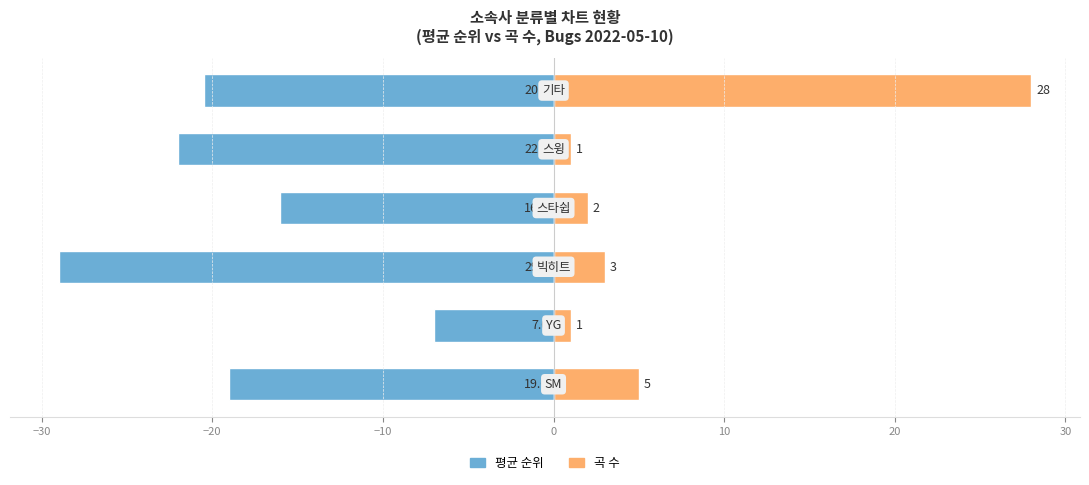

The value of 평균 순위 at −10 is -23.8. True or false?

False